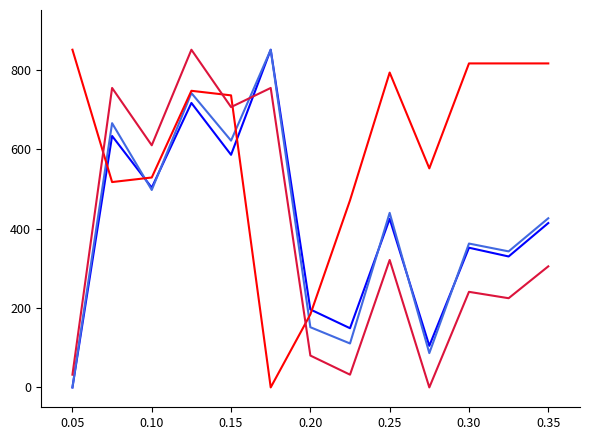

How many lines are shown in the chart?

4